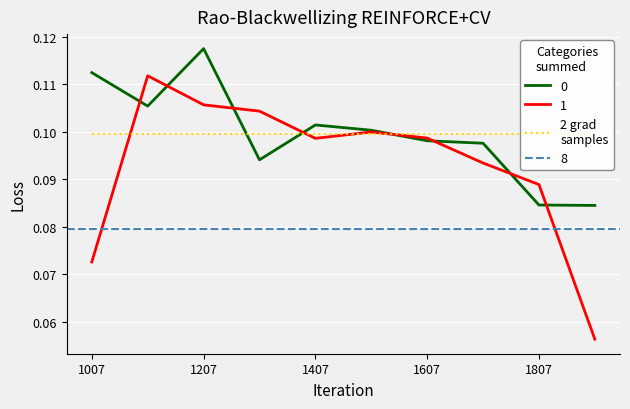

The 1 series shows 0.0 at 1807. True or false?

False